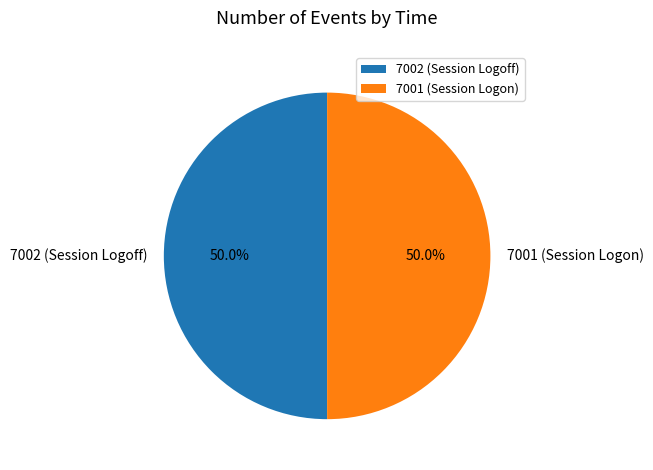

Count the number of slices in the pie.

2